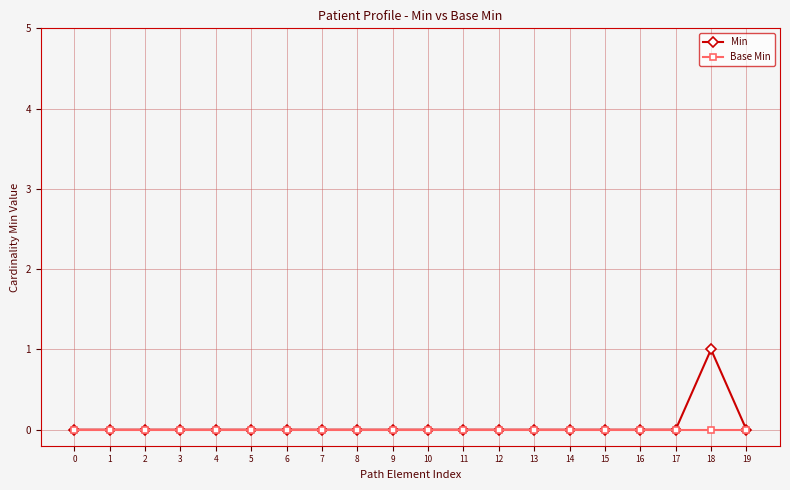

What is the sum of all Min values?

1